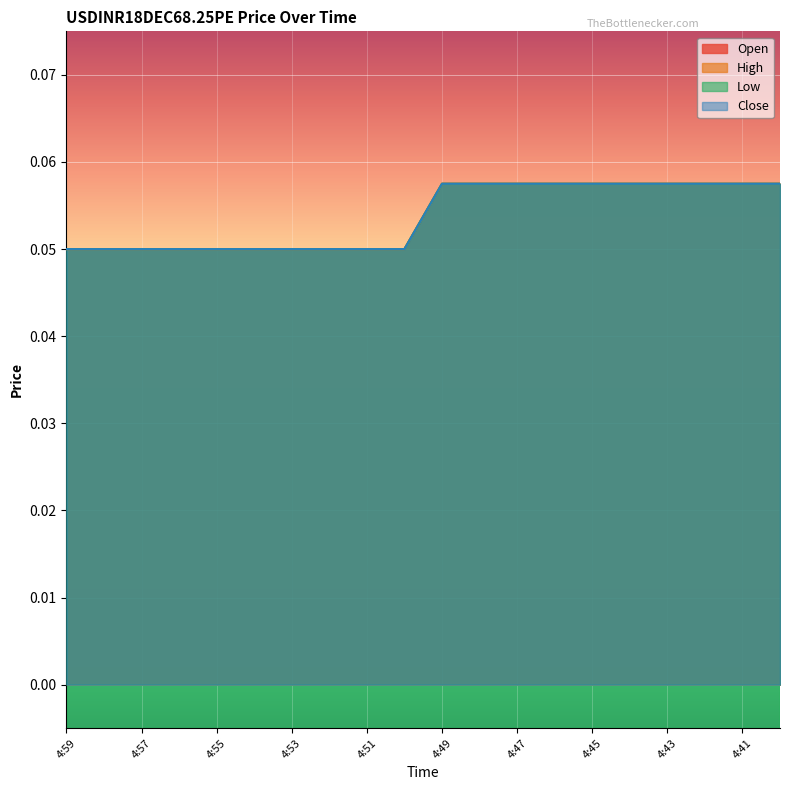

Which series has the widest spread of values?

Open